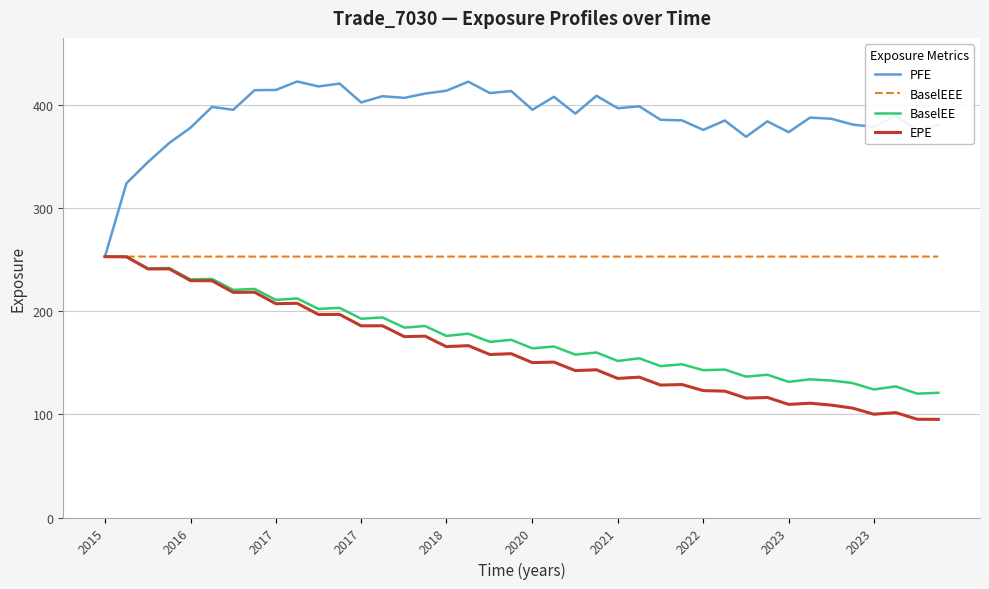

Which series has the largest total across all categories?

PFE